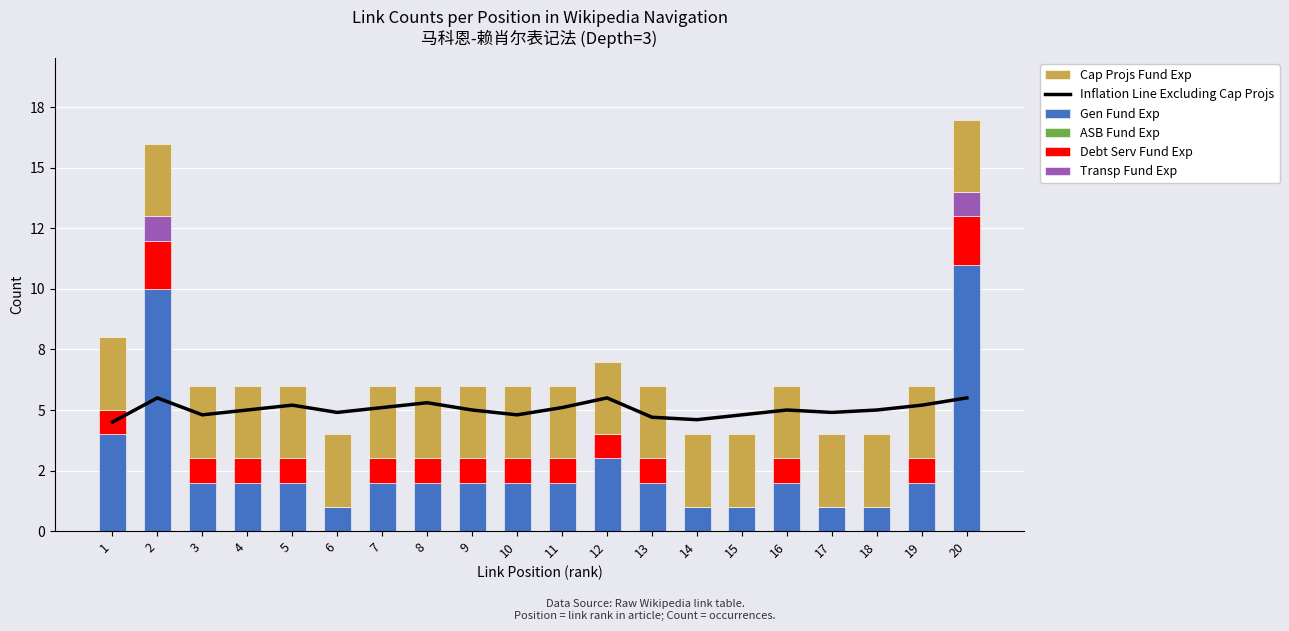

Reading left to right, what are all the values shown in this chart?

Inflation Line Excluding Cap Projs: 4.5	5.5	4.8	5.0	5.2	4.9	5.1	5.3	5.0	4.8	5.1	5.5	4.7	4.6	4.8	5.0	4.9	5.0	5.2	5.5
Gen Fund Exp: 4.0	10.0	2.0	2.0	2.0	1.0	2.0	2.0	2.0	2.0	2.0	3.0	2.0	1.0	1.0	2.0	1.0	1.0	2.0	11.0
ASB Fund Exp: 0.0	0.0	0.0	0.0	0.0	0.0	0.0	0.0	0.0	0.0	0.0	0.0	0.0	0.0	0.0	0.0	0.0	0.0	0.0	0.0
Debt Serv Fund Exp: 1.0	2.0	1.0	1.0	1.0	0.0	1.0	1.0	1.0	1.0	1.0	1.0	1.0	0.0	0.0	1.0	0.0	0.0	1.0	2.0
Transp Fund Exp: 0.0	1.0	0.0	0.0	0.0	0.0	0.0	0.0	0.0	0.0	0.0	0.0	0.0	0.0	0.0	0.0	0.0	0.0	0.0	1.0
Cap Projs Fund Exp: 3.0	3.0	3.0	3.0	3.0	3.0	3.0	3.0	3.0	3.0	3.0	3.0	3.0	3.0	3.0	3.0	3.0	3.0	3.0	3.0